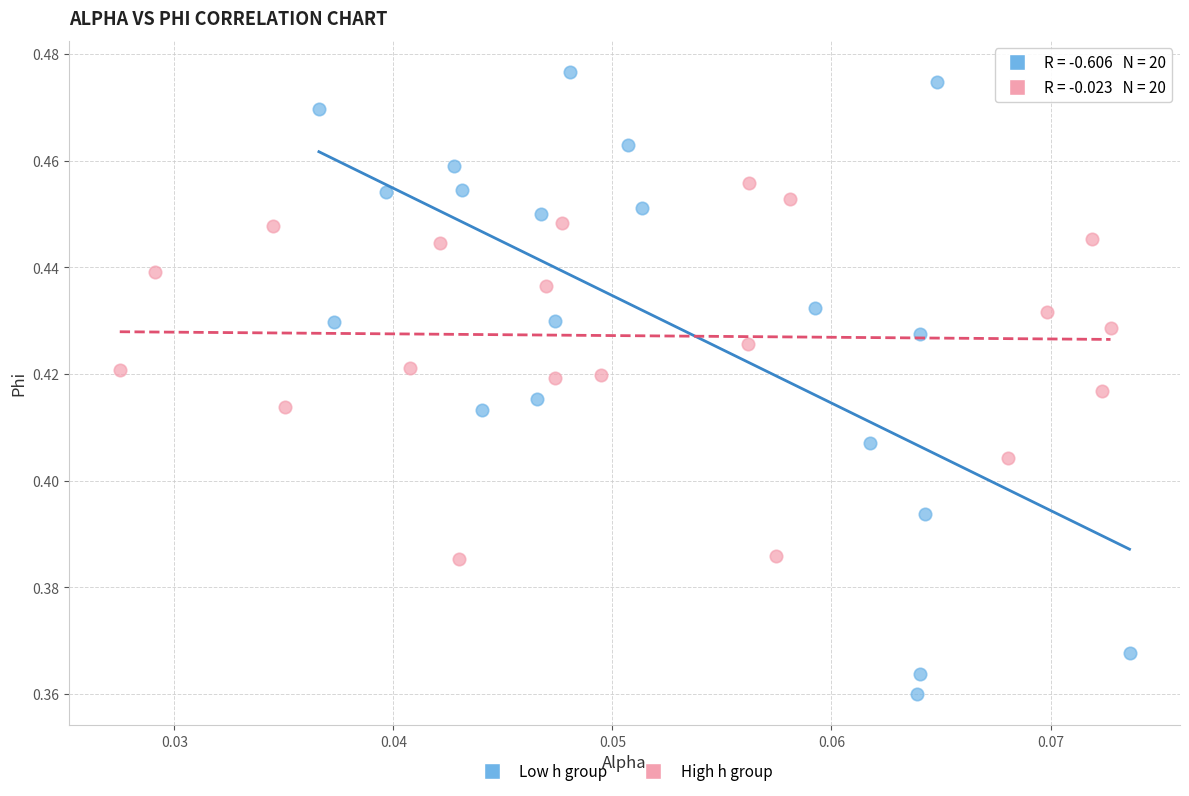

Which series contains the highest Y value?

Low h group